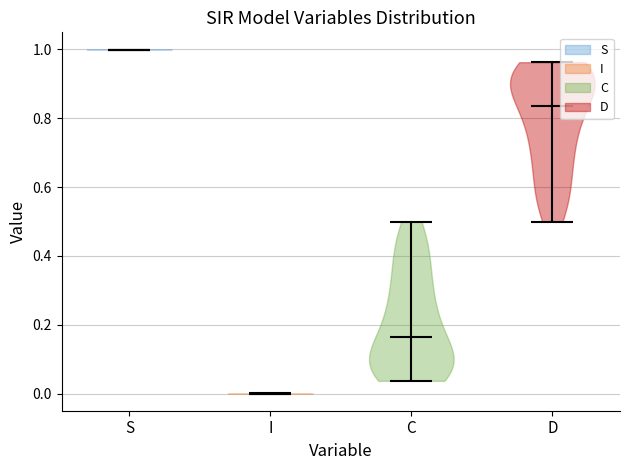

What is the lowest point the violin for S reaches on the y-axis? The values are not printed on the chart, so give them approximately, as read against the axis.

1.00